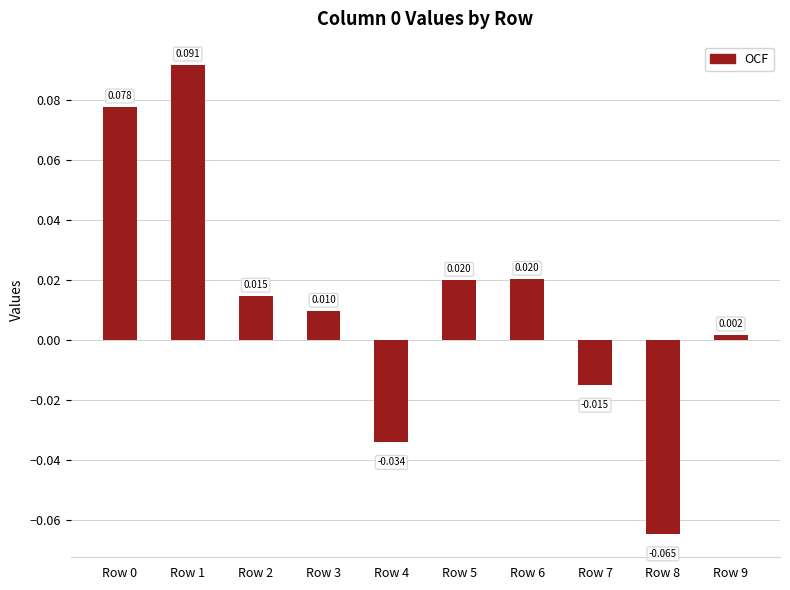

Are the bars horizontal?

No